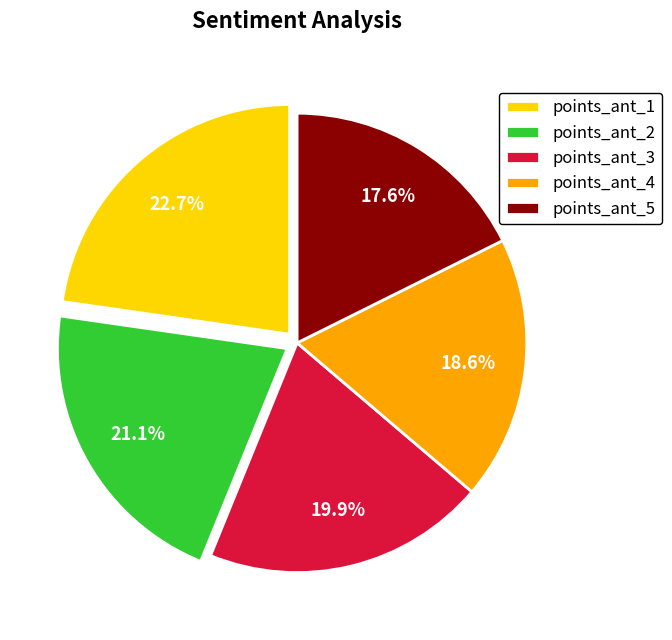

Is it true that points_ant_5 is 9% of the pie?

False